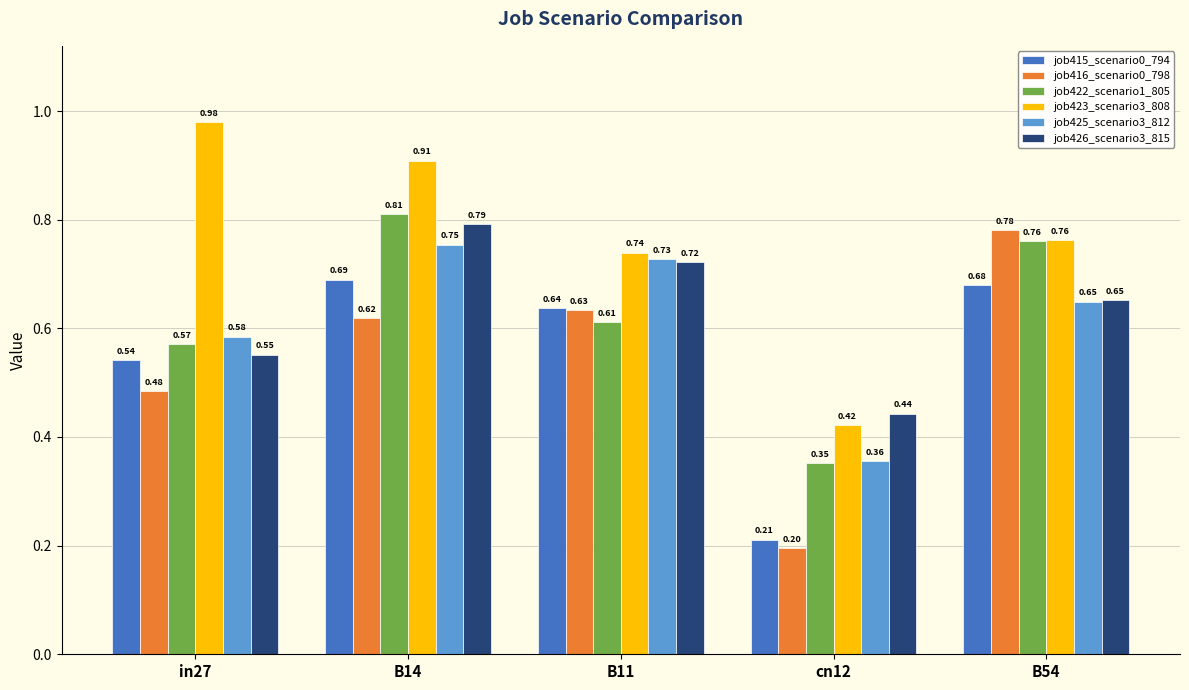

Which category has the lowest value across all series?

cn12